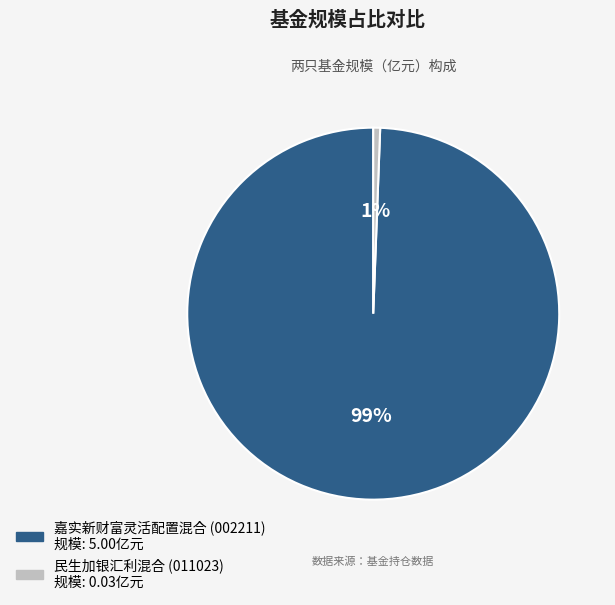

Is the sum of 民生加银汇利混合 and 嘉实新财富灵活配置混合 greater than half?

Yes